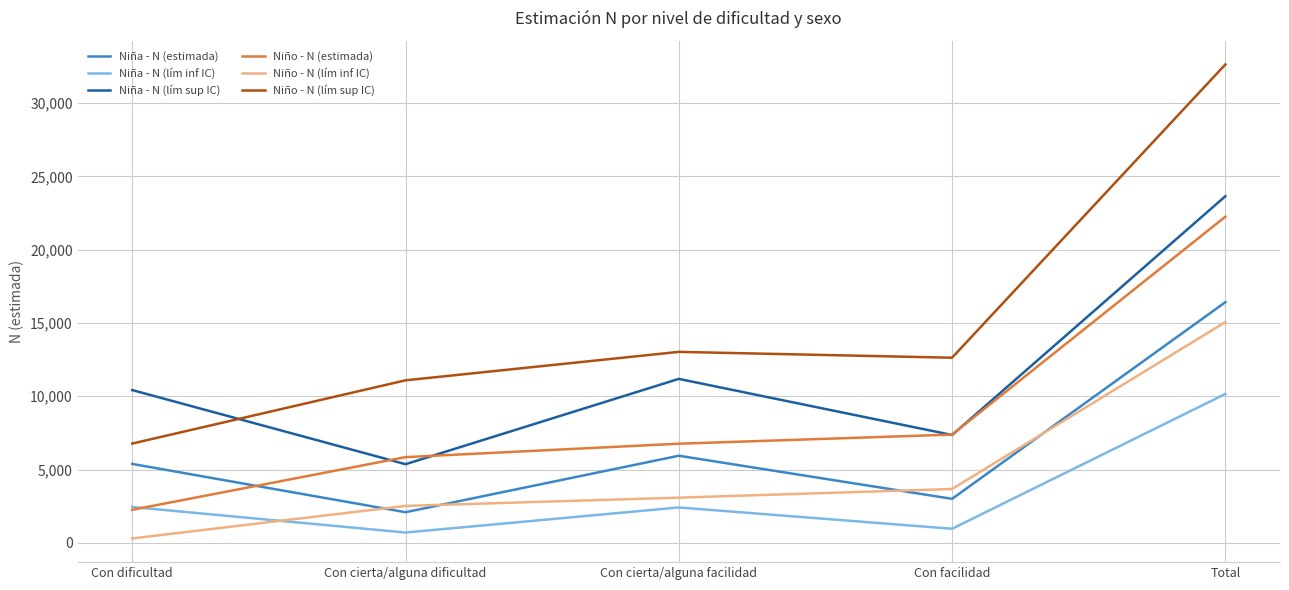

True or false: Niño - N (estimada) has more than 0 points higher than both neighbors.

False